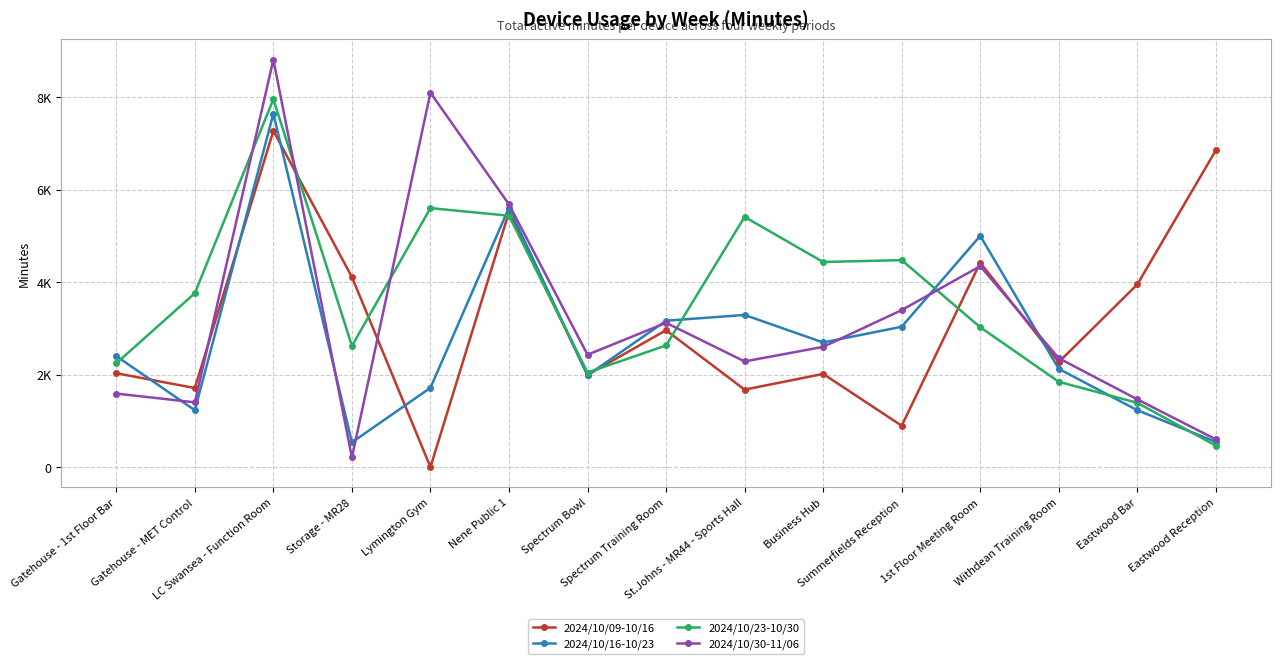

What is the maximum value for 2024/10/30-11/06?

8810